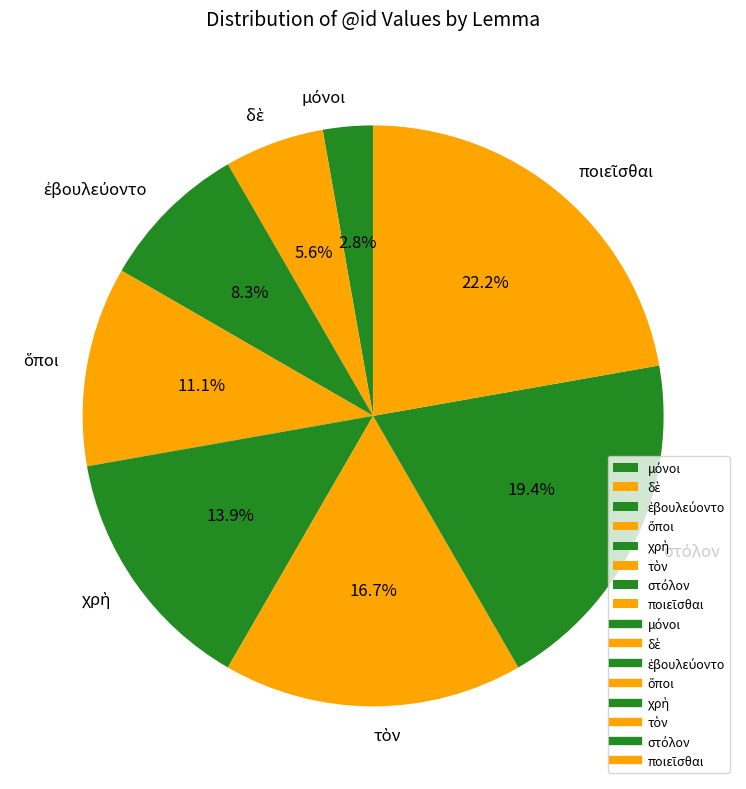

Is there a majority slice in this chart?

No